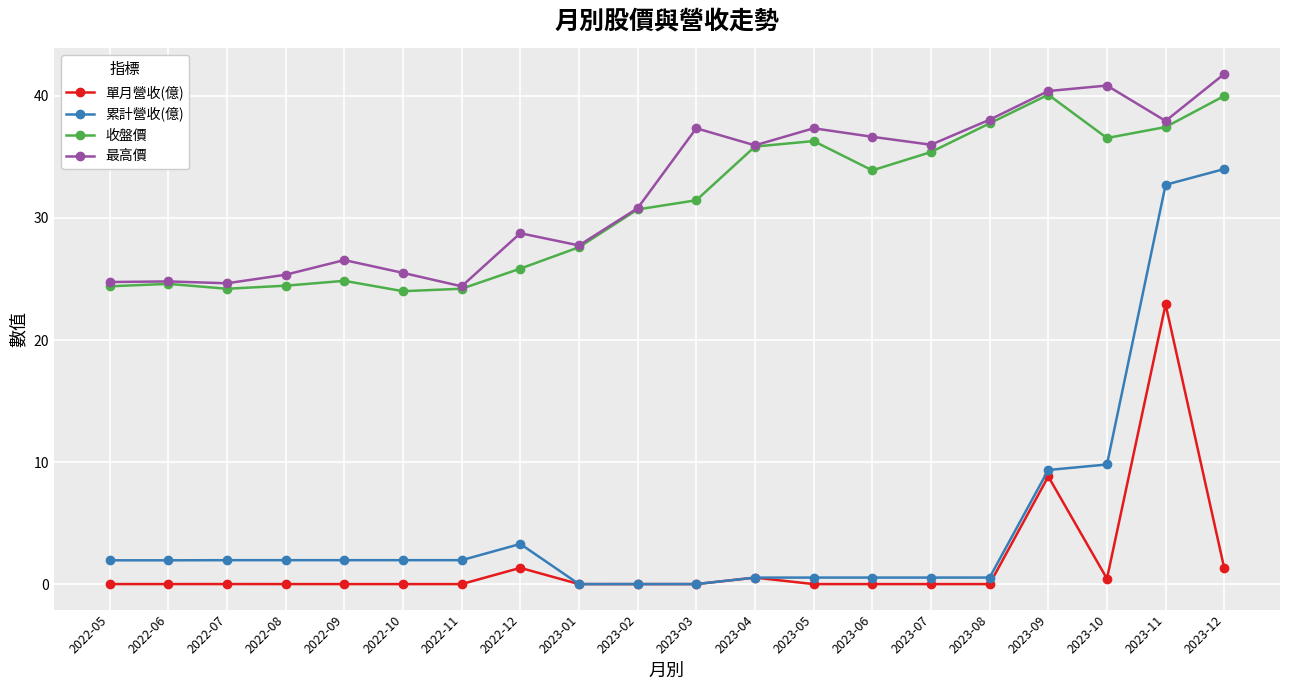

True or false: 累計營收(億) and 最高價 intersect in this chart.

False